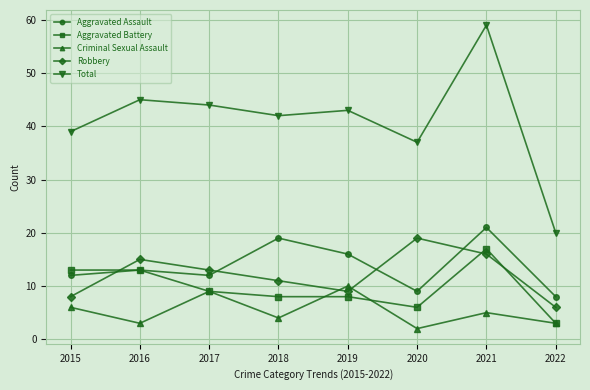

At which category does Criminal Sexual Assault reach its first local valley?

2016